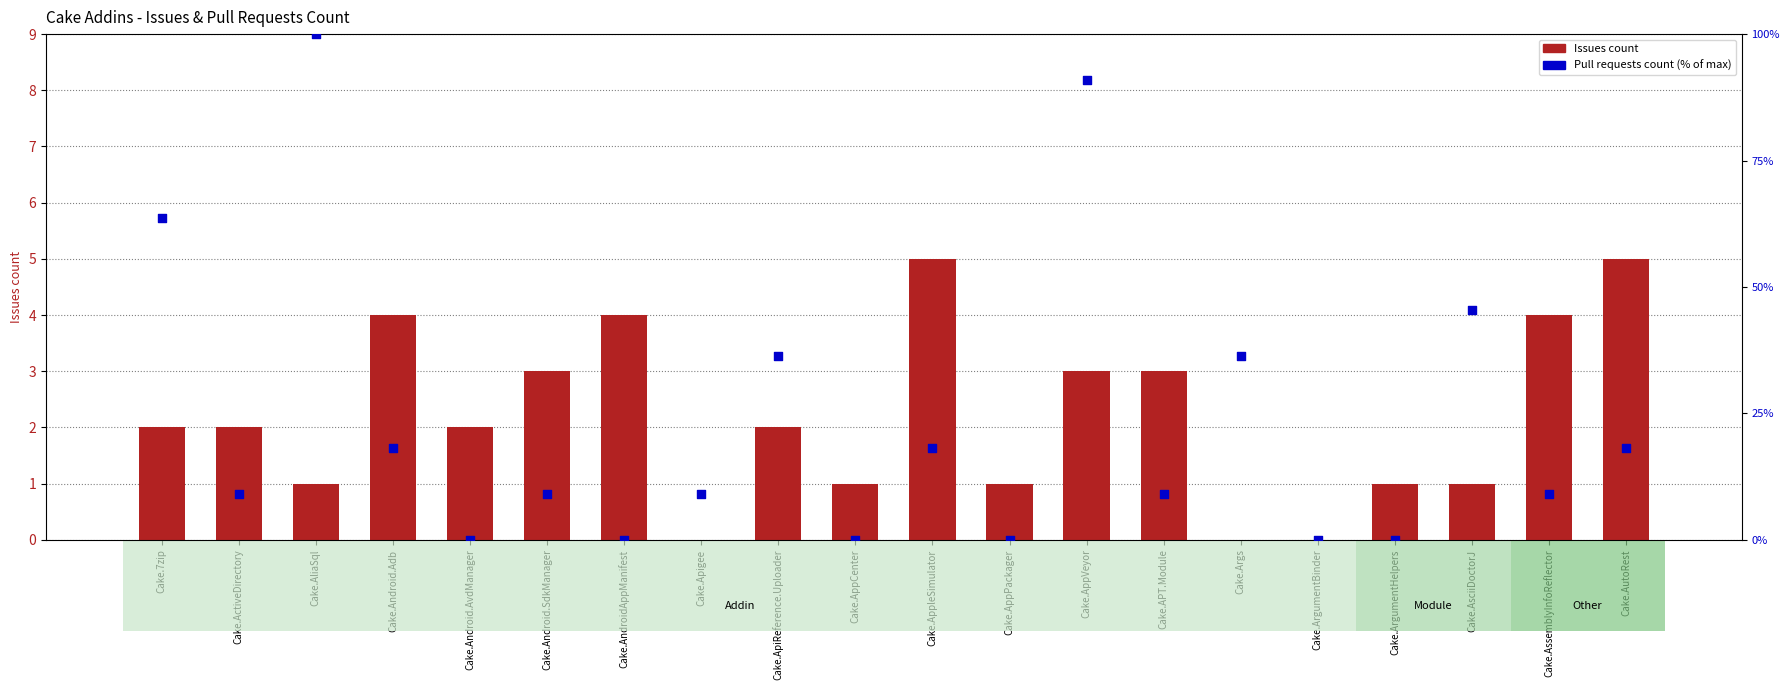

Which series has the widest spread of Y values?

Pull requests count